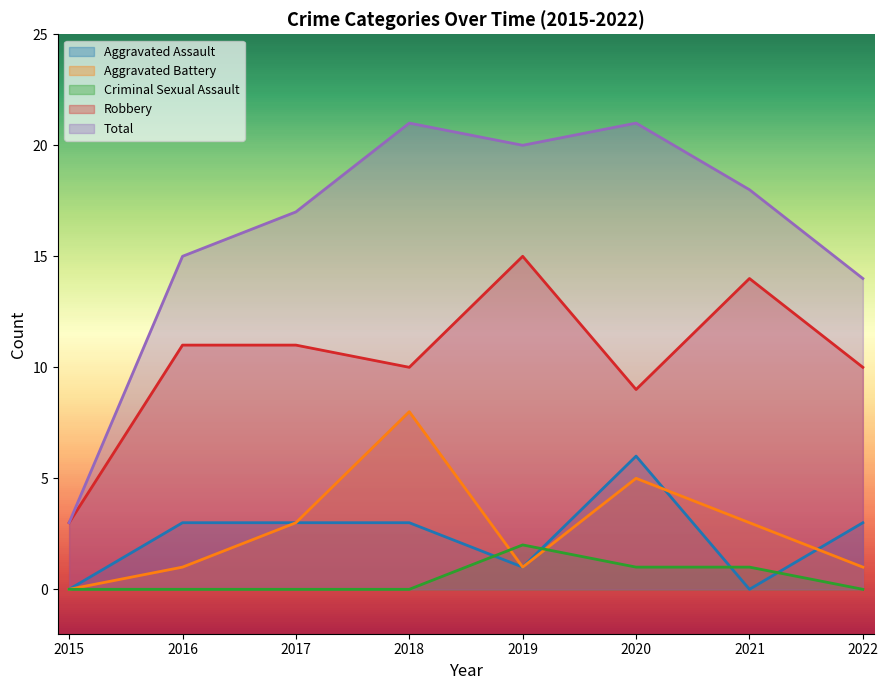

True or false: Criminal Sexual Assault and Robbery cross at least once.

False